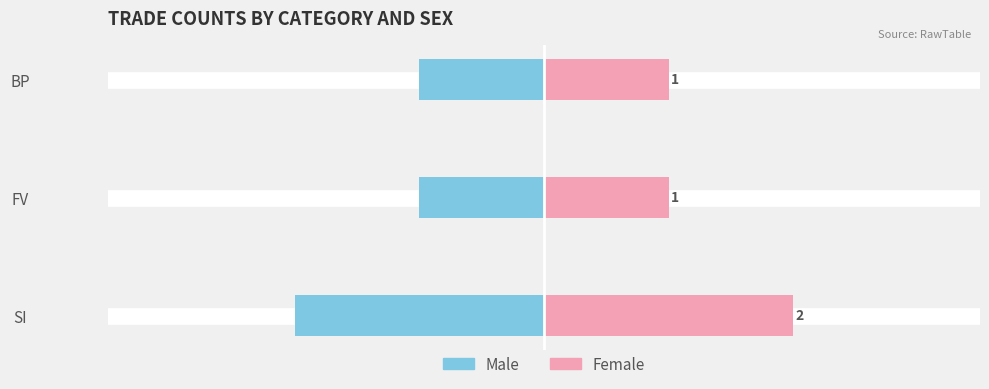

How many Male values are between -2 and -1?

3